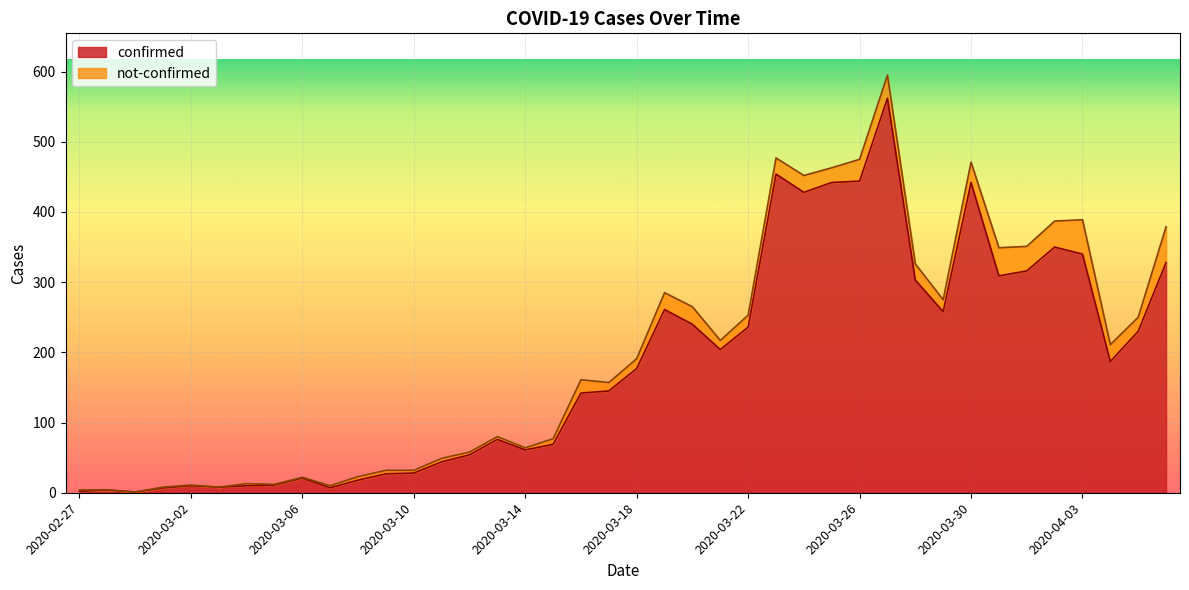

What is the value of the 15th point from the left?

54